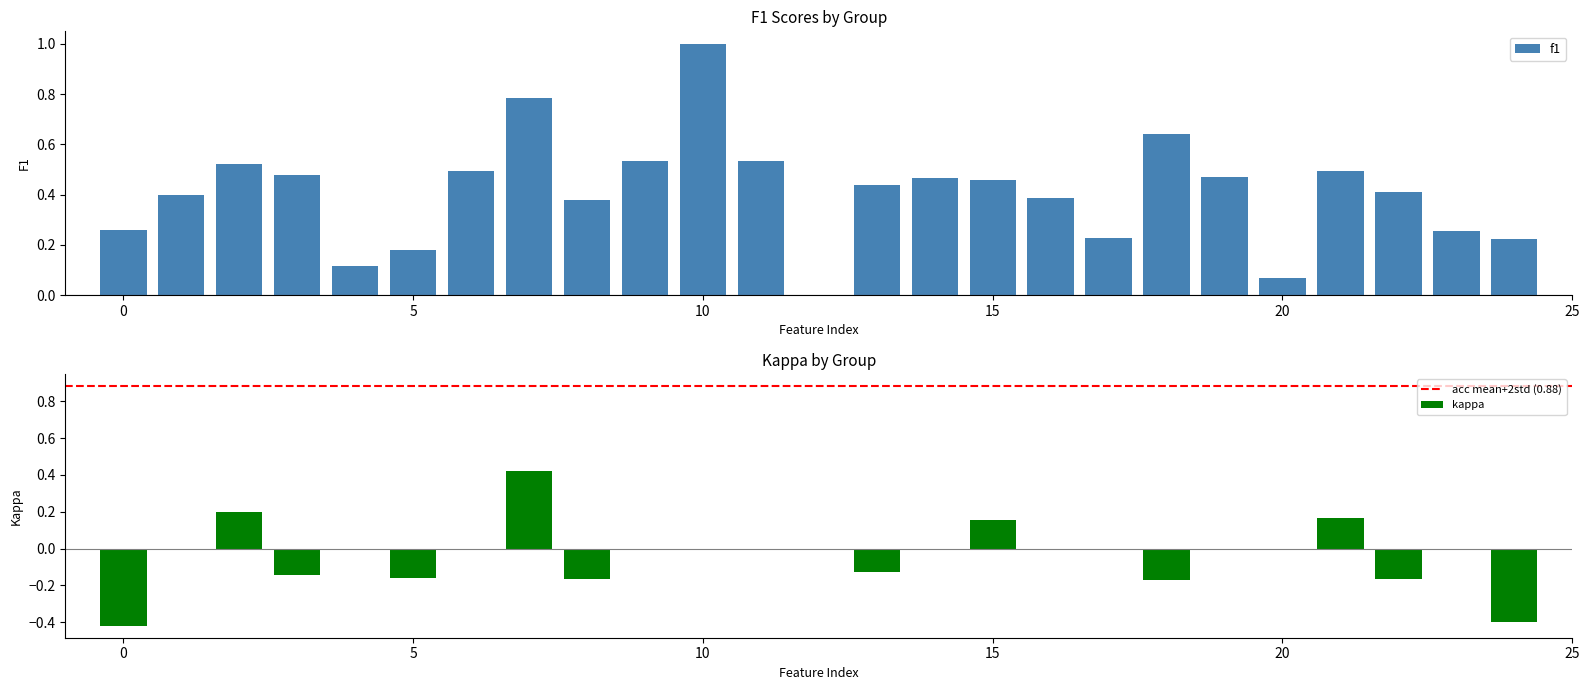

How many positive values does the f1 series have?

24